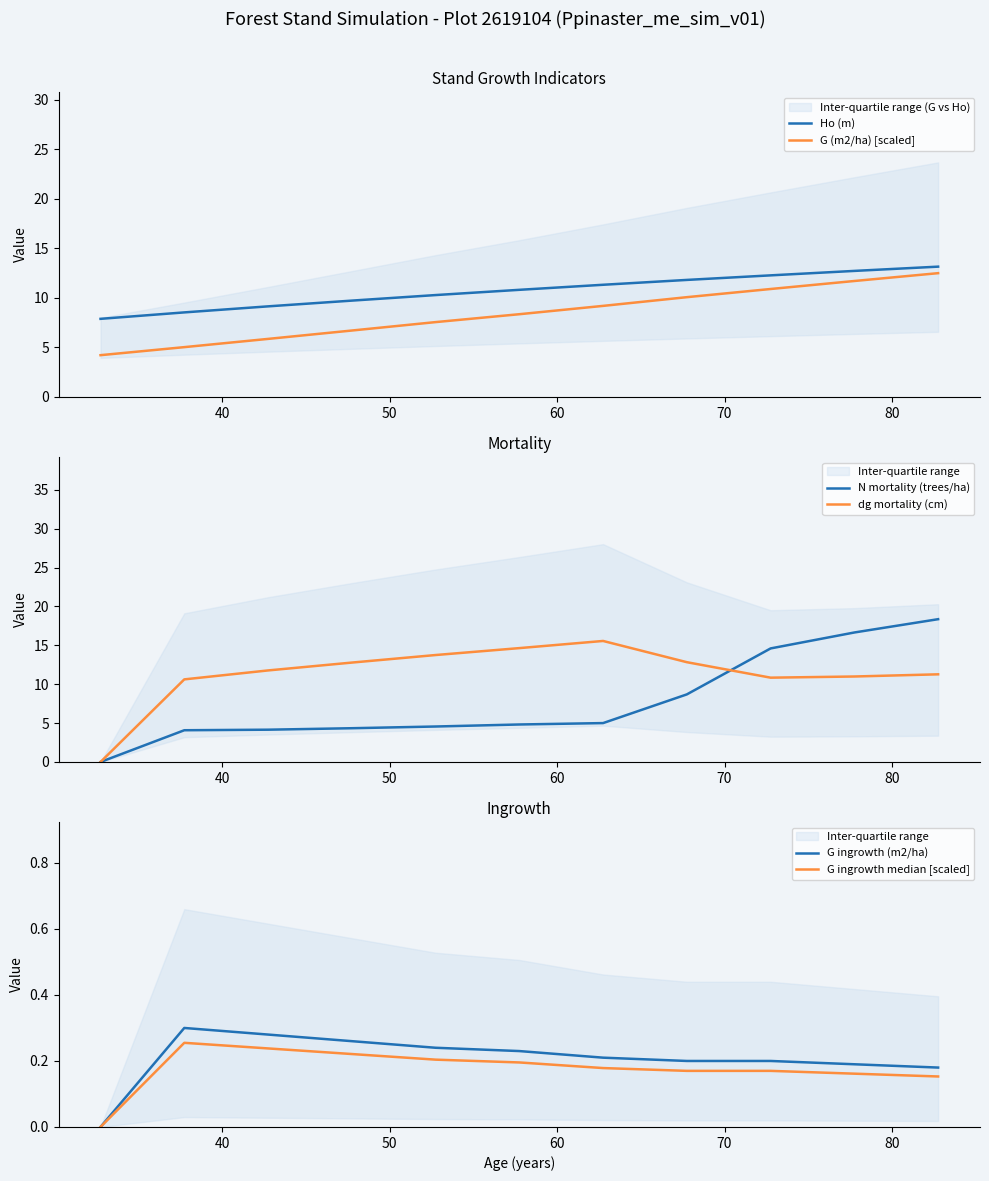

True or false: Ho (m) and G (m2/ha) [scaled] cross at least once.

False